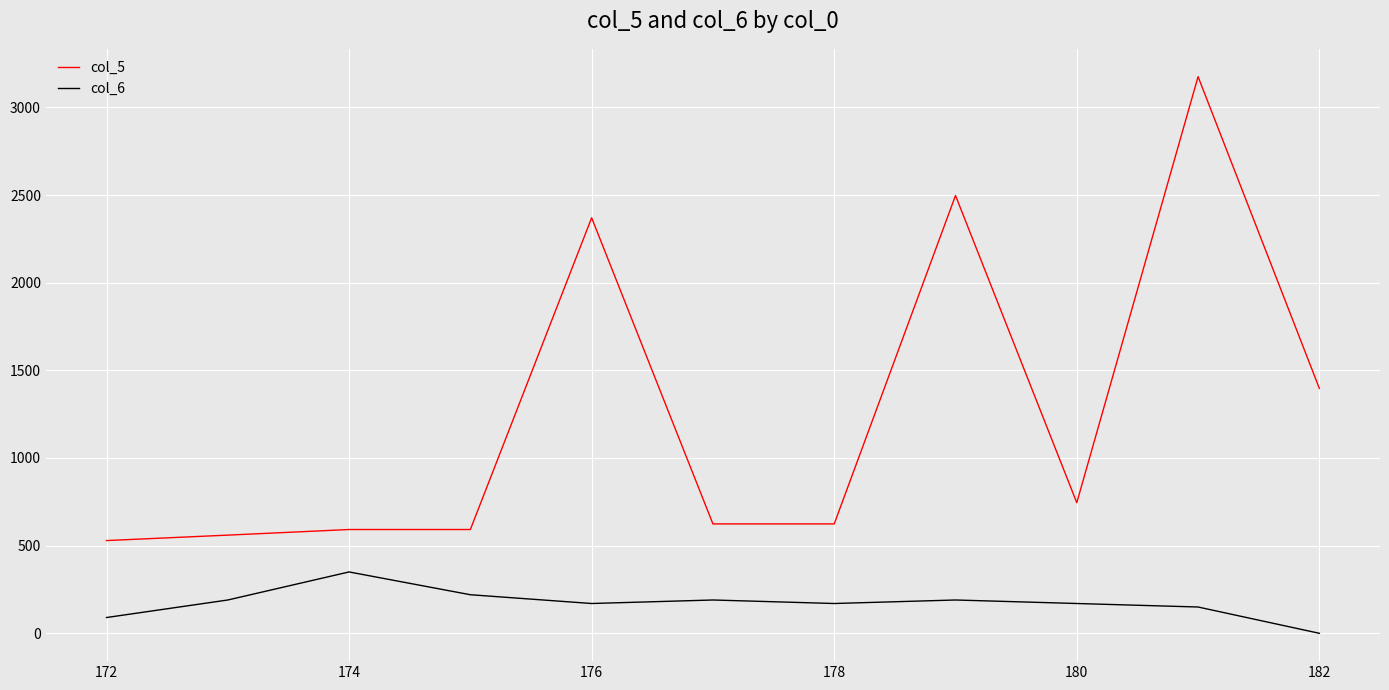

Which series has the widest spread of values?

col_5